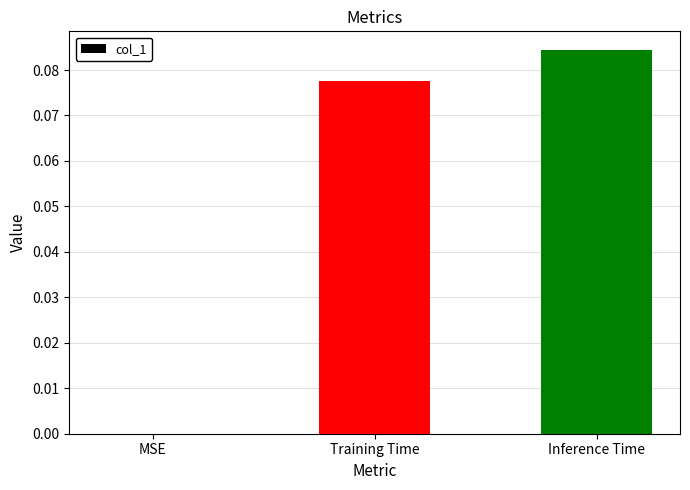

The value at Training Time is 0.0. True or false?

False